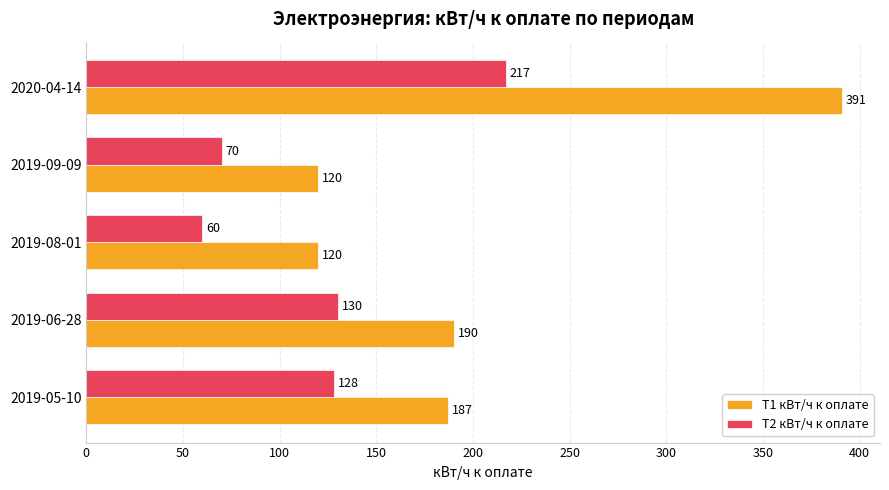

Which series changed the most between 2019-05-10 and 2019-06-28?

Т1 кВт/ч к оплате